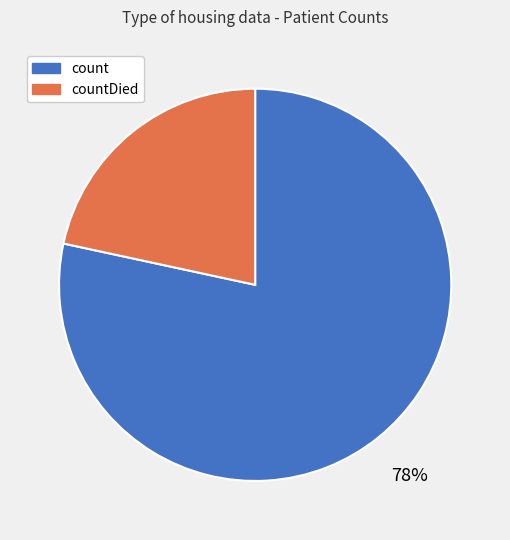

How many segments does this pie chart have?

2